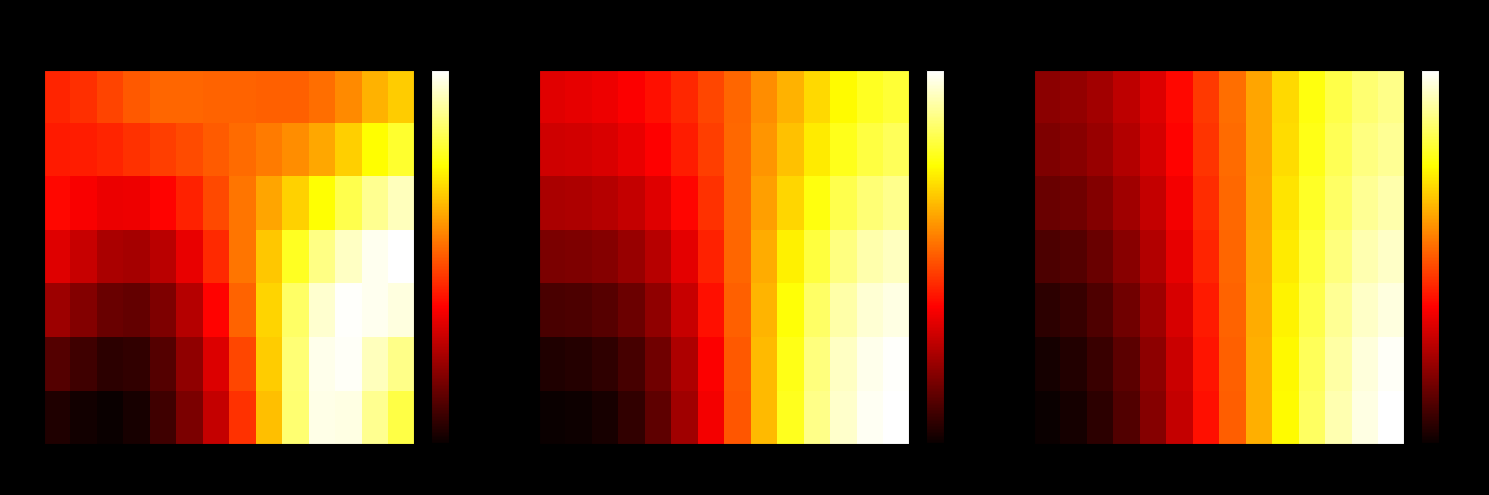

What is the sum of the row_5 values at 4 and 2?

6114.0